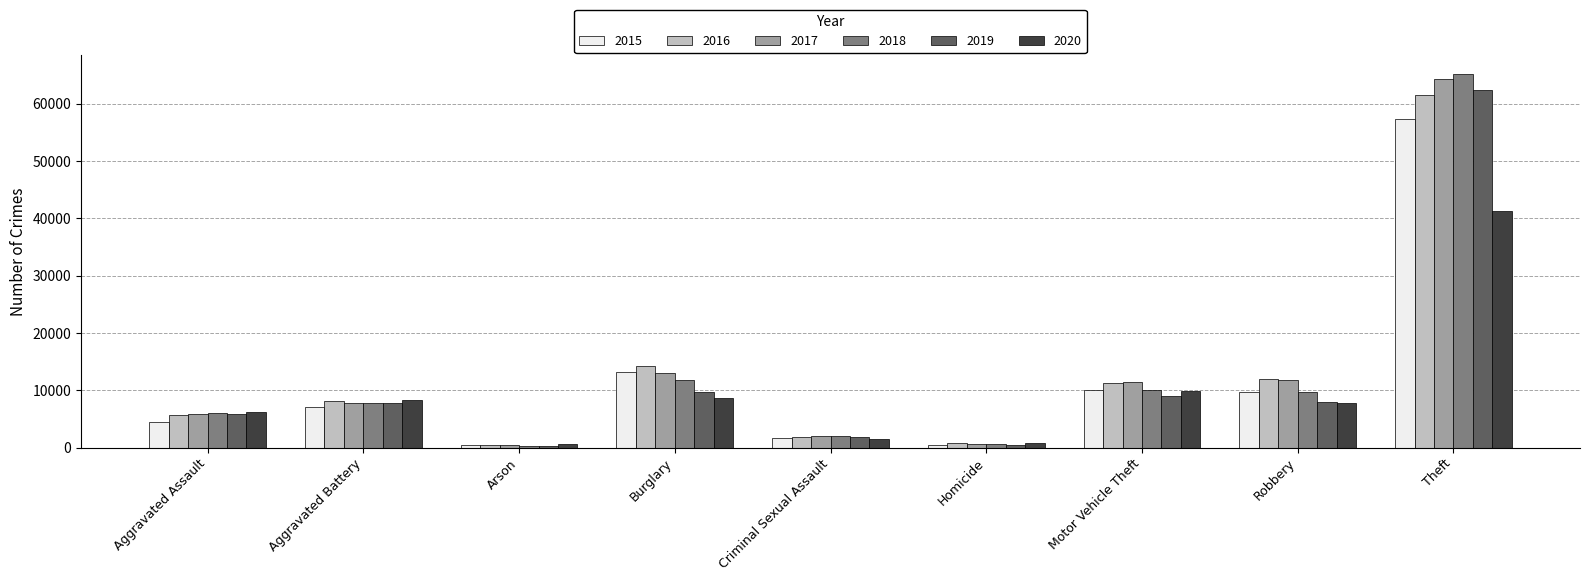

Is the value of 2015 at Burglary greater than the value of 2020 at Burglary?

Yes